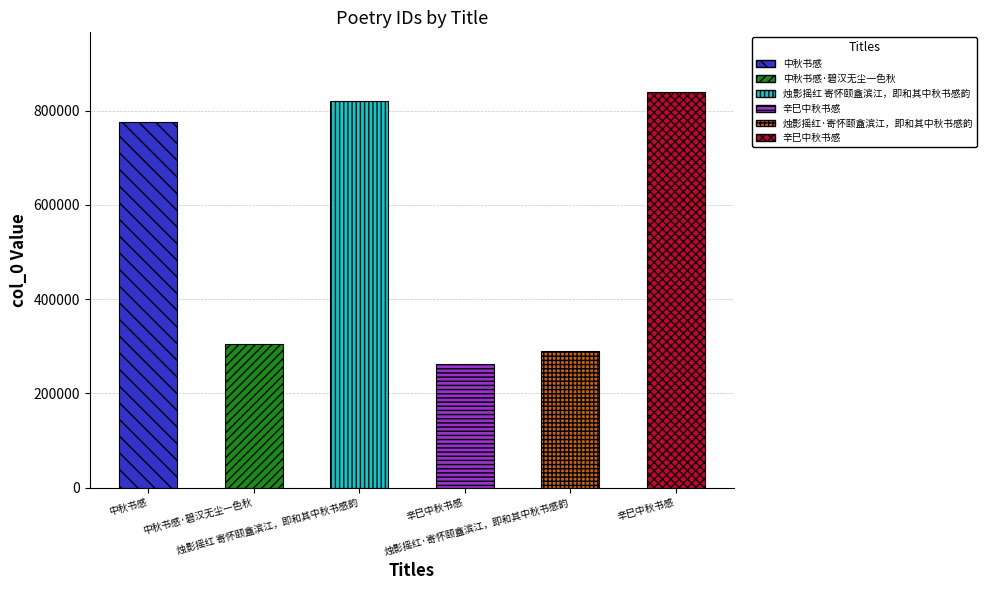

Reading left to right, transcribe all the data shown in this chart.

中秋书感=775937	中秋书感·碧汉无尘一色秋=304726	烛影摇红 寄怀颐盦滨江，即和其中秋书感韵=820931	辛巳中秋书感=262984	烛影摇红·寄怀颐盦滨江，即和其中秋书感韵=289856	辛巳中秋书感=840056